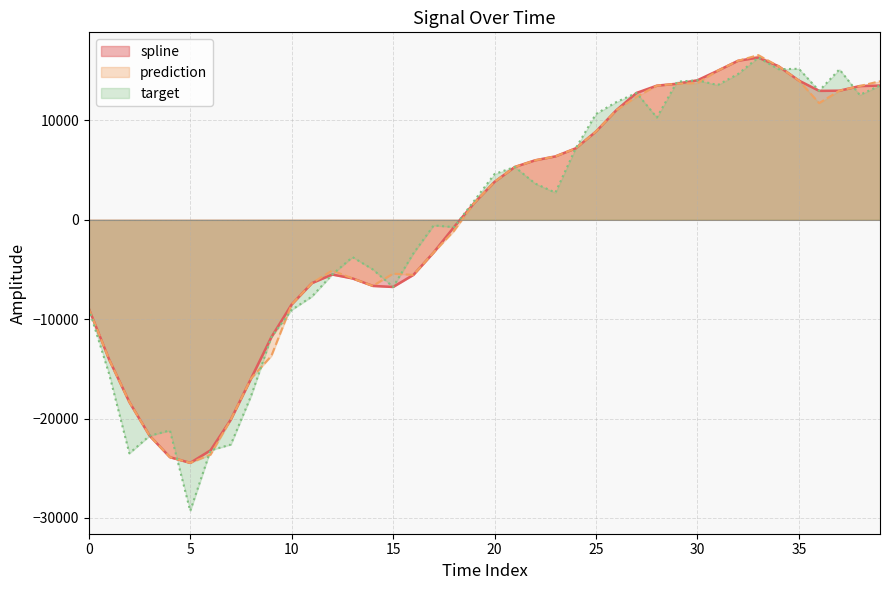

How many lines are shown in the chart?

3